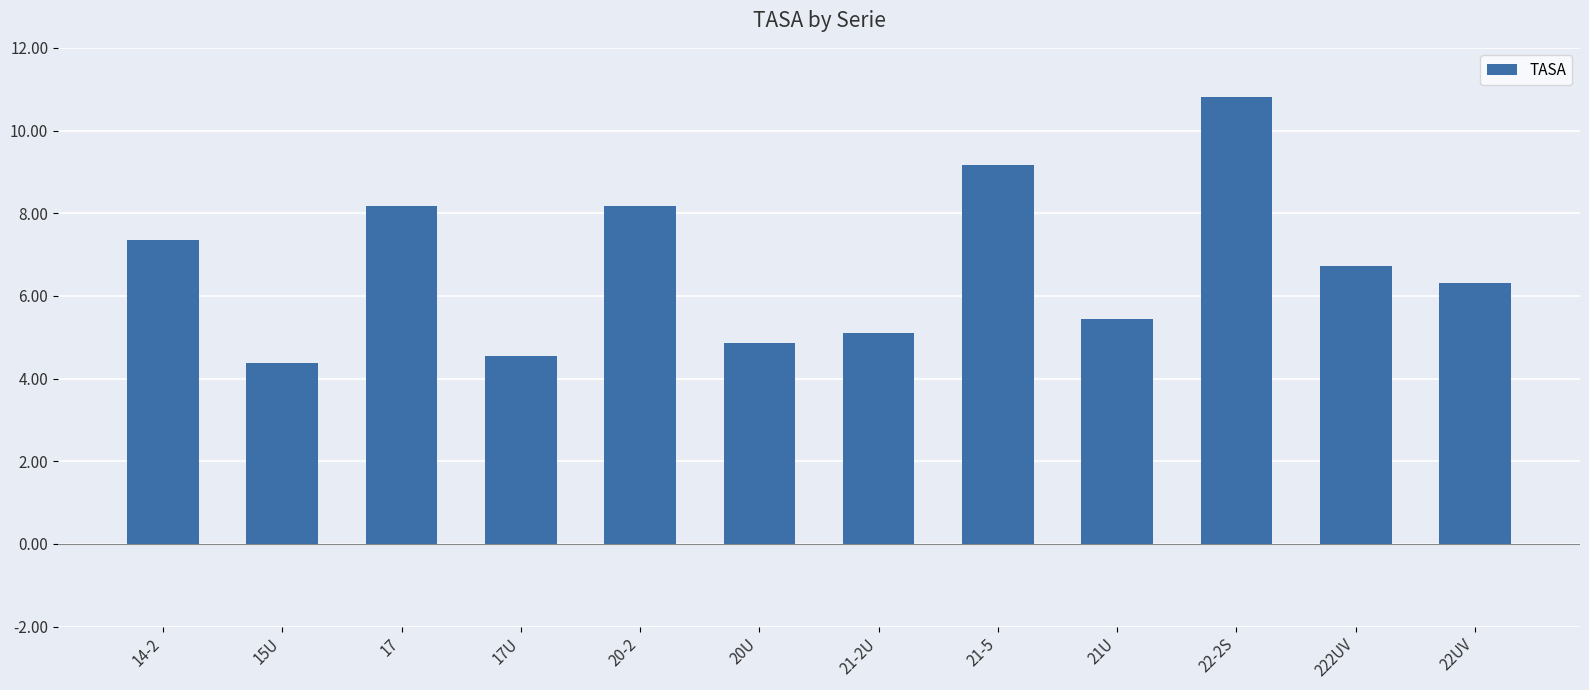

How many series are shown in this chart?

1